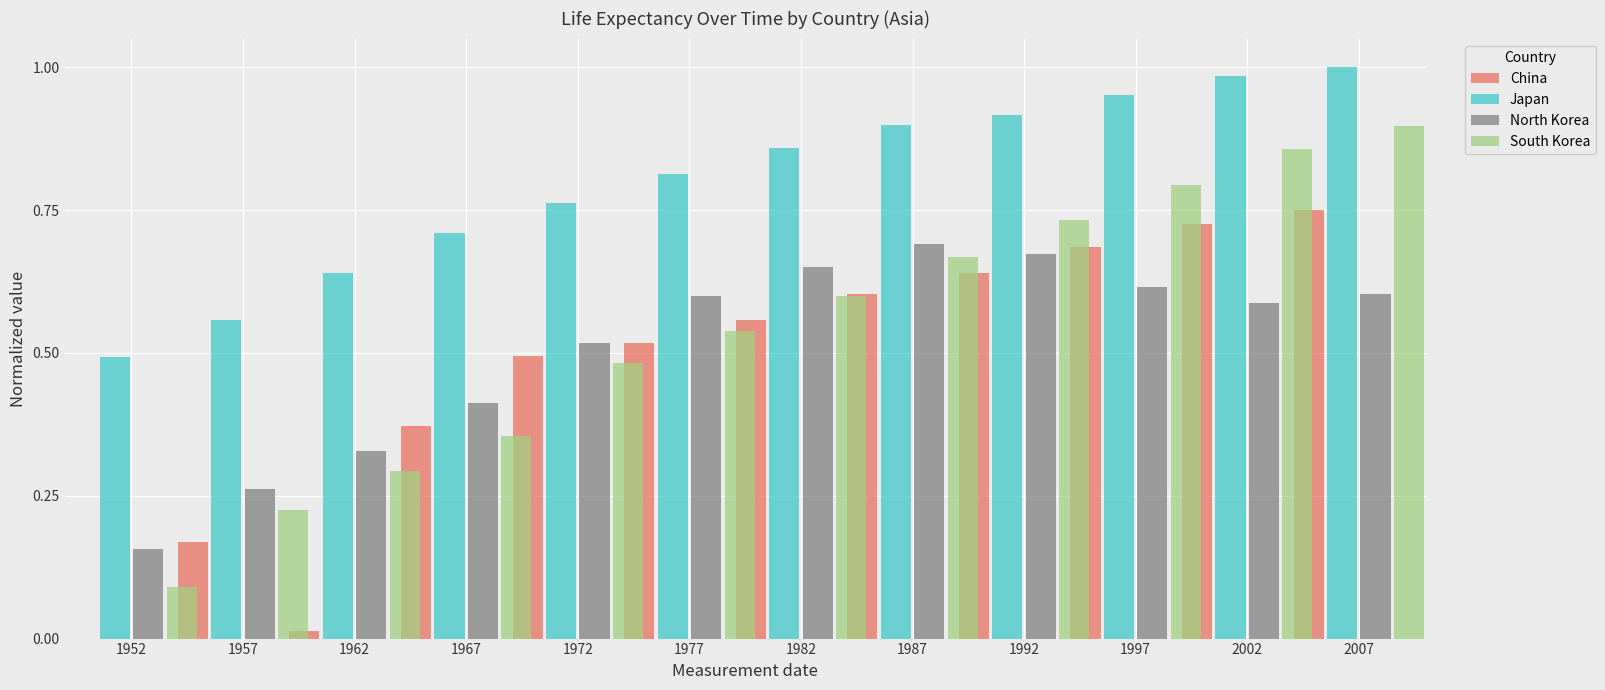

What is the value of the North Korea bar at the 10th from the left?

0.6